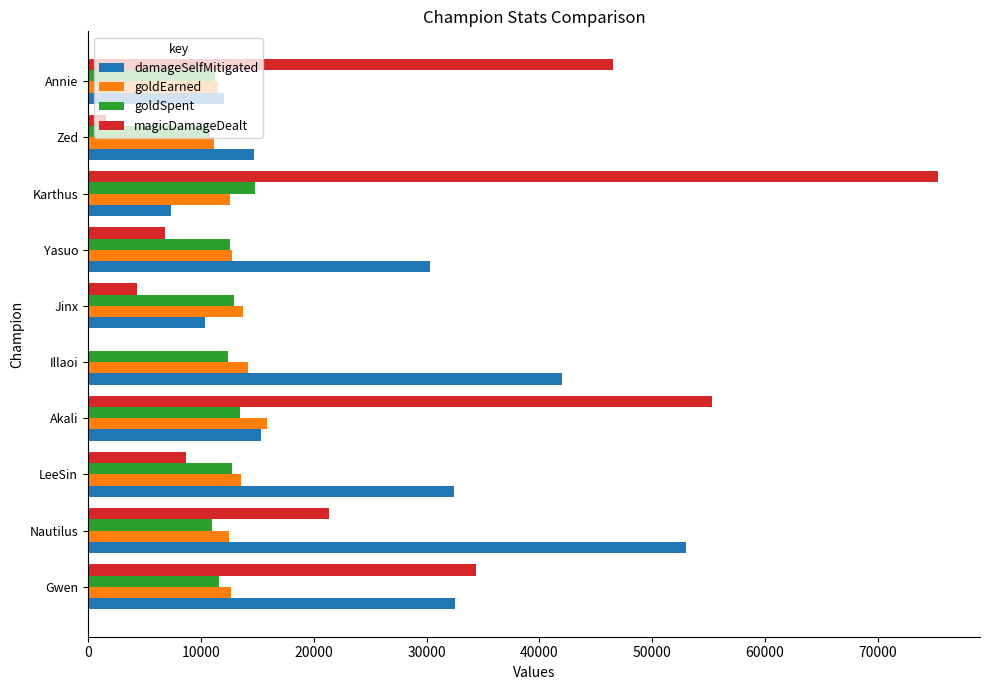

How many series are shown in this chart?

4